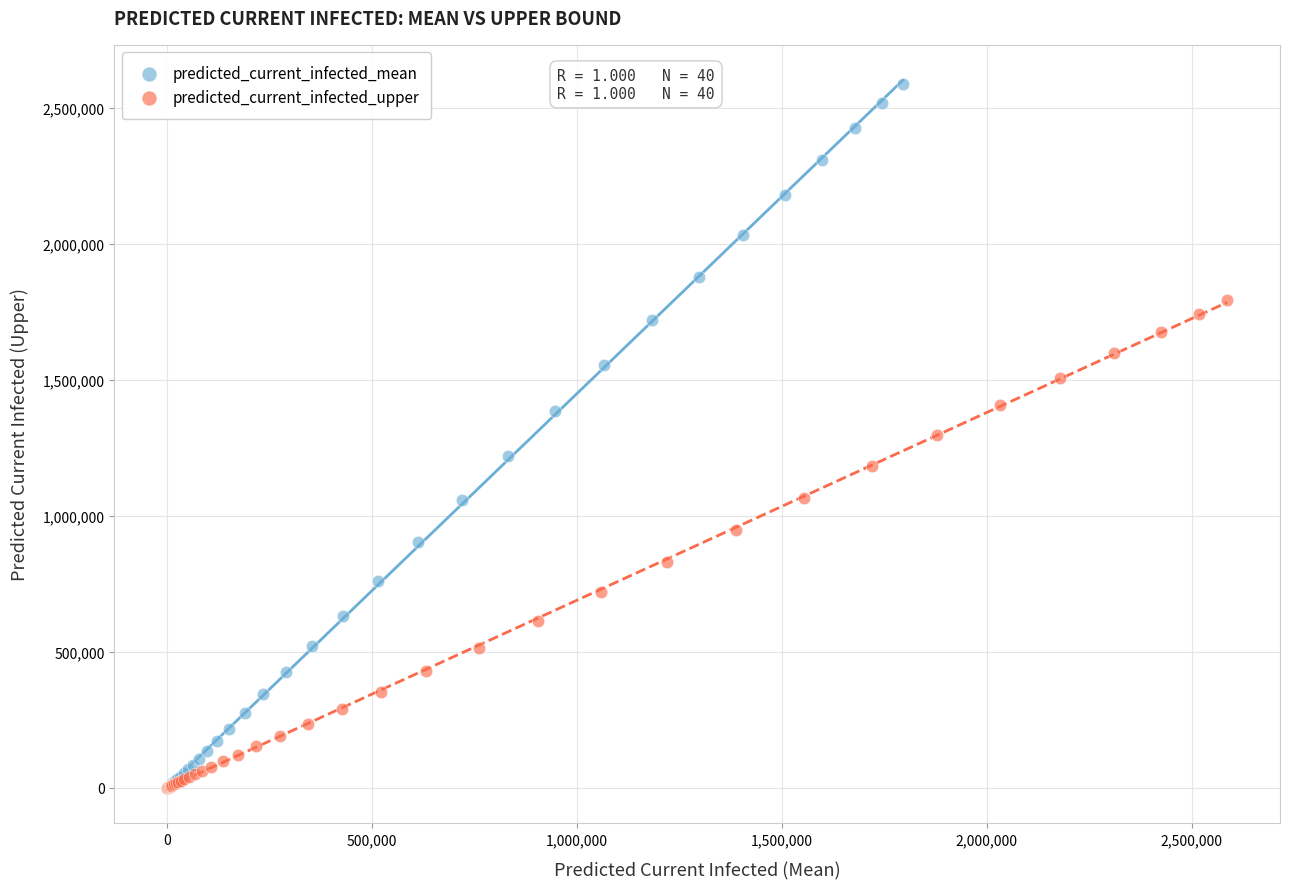

Which series reaches the maximum Y coordinate?

predicted_current_infected_mean